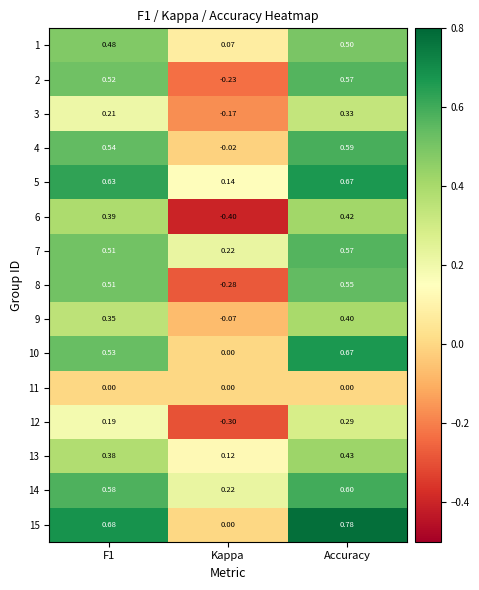

Which category has the highest value across all series?

Accuracy